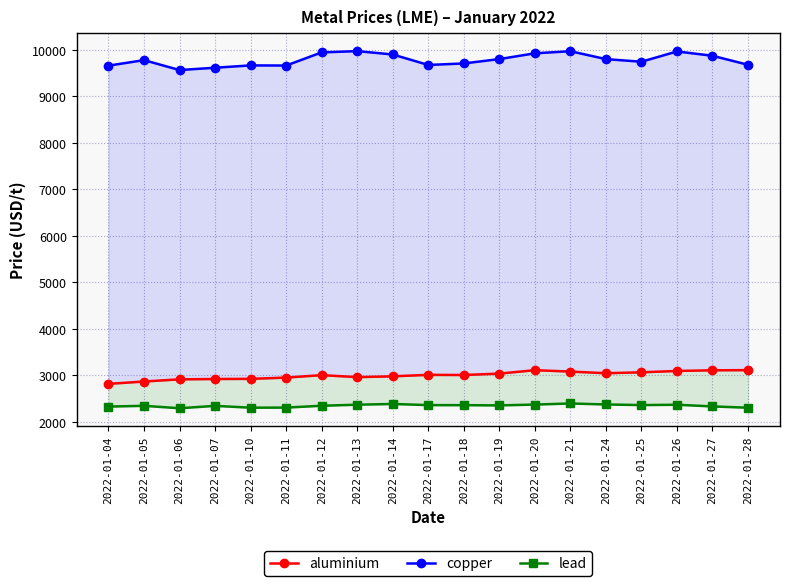

Read the lead value at 2022-01-18.

2357.0